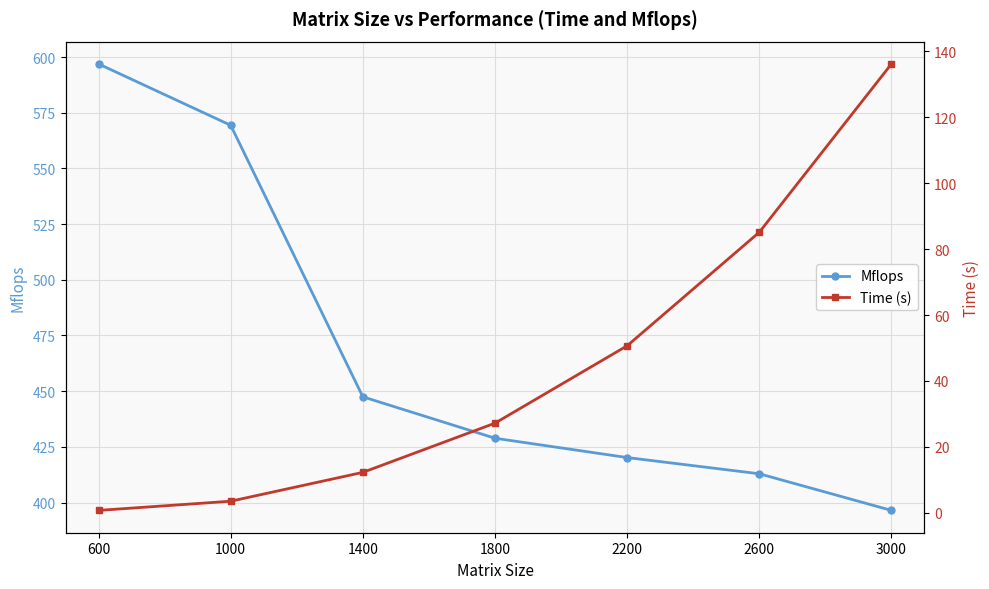

Between 600 and 2200, which is larger?

600